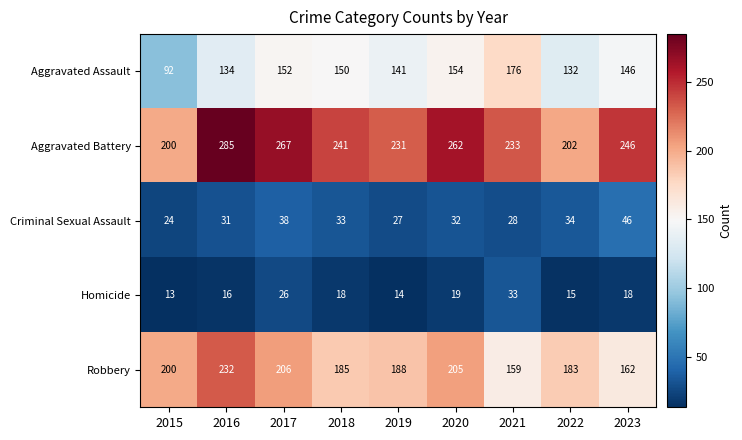

True or false: Aggravated Battery has a value of 129 at 2023.

False